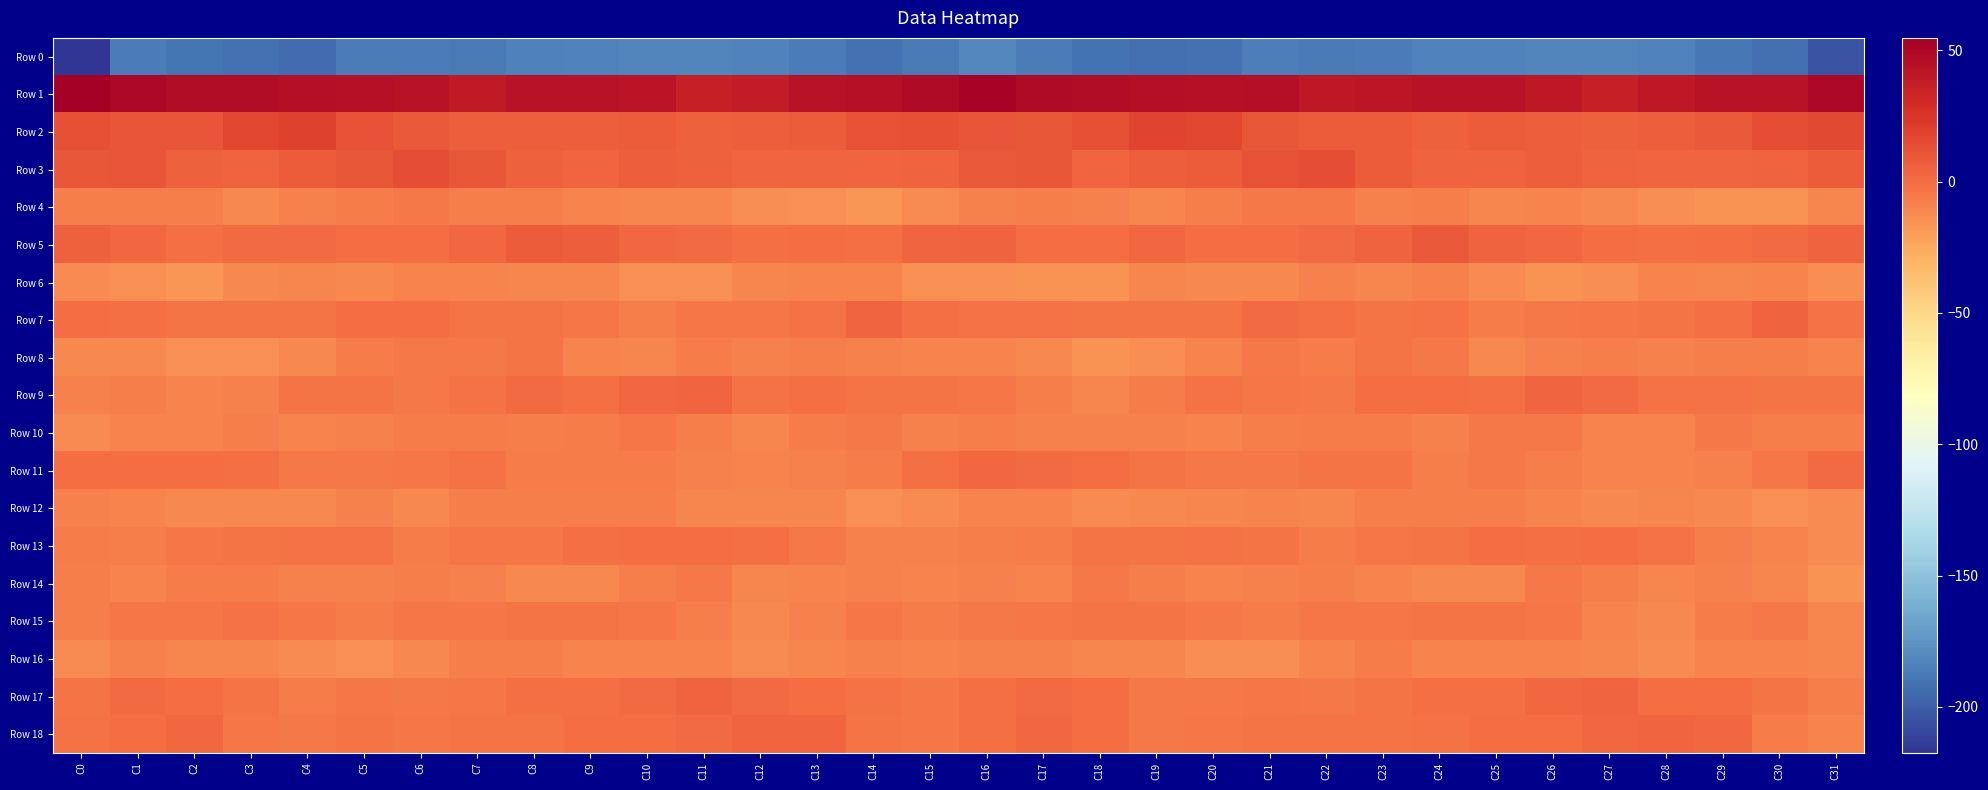

Reading left to right, transcribe all the data shown in this chart.

Row 0: C0=-217.5	C1=-186.1	C2=-189.8	C3=-192.0	C4=-193.3	C5=-186.5	C6=-185.8	C7=-186.7	C8=-184.1	C9=-182.5	C10=-182.2	C11=-181.8	C12=-183.1	C13=-186.0	C14=-191.9	C15=-187.0	C16=-180.4	C17=-186.4	C18=-190.7	C19=-192.9	C20=-191.4	C21=-185.1	C22=-186.7	C23=-185.9	C24=-182.9	C25=-183.0	C26=-181.6	C27=-182.2	C28=-183.3	C29=-188.6	C30=-192.8	C31=-204.2
Row 1: C0=54.7	C1=50.3	C2=46.6	C3=46.3	C4=45.5	C5=44.9	C6=43.3	C7=39.4	C8=43.6	C9=43.9	C10=42.0	C11=36.3	C12=38.0	C13=43.2	C14=44.1	C15=47.5	C16=52.0	C17=48.0	C18=46.7	C19=46.0	C20=44.9	C21=45.2	C22=40.8	C23=41.2	C24=43.9	C25=43.7	C26=39.9	C27=35.7	C28=40.4	C29=44.0	C30=43.9	C31=50.0
Row 2: C0=12.5	C1=10.6	C2=10.6	C3=16.5	C4=18.7	C5=11.9	C6=8.0	C7=6.1	C8=6.6	C9=5.9	C10=7.7	C11=5.4	C12=6.0	C13=7.3	C14=12.1	C15=12.7	C16=10.8	C17=9.7	C18=12.6	C19=18.2	C20=16.7	C21=9.9	C22=7.1	C23=6.9	C24=5.2	C25=7.6	C26=6.5	C27=5.5	C28=6.3	C29=8.8	C30=13.4	C31=15.7
Row 3: C0=9.2	C1=10.8	C2=5.4	C3=4.2	C4=7.4	C5=9.2	C6=13.9	C7=9.1	C8=5.6	C9=3.3	C10=6.2	C11=4.9	C12=3.4	C13=3.2	C14=3.4	C15=3.9	C16=8.1	C17=9.9	C18=3.4	C19=5.8	C20=7.5	C21=11.5	C22=13.3	C23=7.4	C24=4.2	C25=4.3	C26=6.4	C27=3.9	C28=3.5	C29=3.0	C30=4.4	C31=7.2
Row 4: C0=-8.0	C1=-8.0	C2=-7.7	C3=-11.3	C4=-8.8	C5=-6.1	C6=-5.7	C7=-7.8	C8=-7.3	C9=-9.8	C10=-10.3	C11=-10.2	C12=-13.4	C13=-15.4	C14=-17.4	C15=-12.7	C16=-8.5	C17=-7.3	C18=-9.0	C19=-11.2	C20=-7.5	C21=-5.7	C22=-5.7	C23=-8.2	C24=-7.6	C25=-10.8	C26=-9.5	C27=-11.4	C28=-14.1	C29=-16.5	C30=-15.6	C31=-10.3
Row 5: C0=5.0	C1=1.5	C2=-1.1	C3=1.4	C4=0.7	C5=0.1	C6=-0.1	C7=1.9	C8=6.9	C9=6.2	C10=2.5	C11=0.7	C12=-1.3	C13=-0.2	C14=-0.9	C15=3.5	C16=4.4	C17=0.1	C18=-0.5	C19=1.9	C20=-0.1	C21=0.0	C22=0.5	C23=3.7	C24=8.0	C25=4.3	C26=1.9	C27=-0.1	C28=-1.3	C29=-0.5	C30=0.9	C31=4.4
Row 6: C0=-12.3	C1=-15.0	C2=-16.6	C3=-12.1	C4=-10.9	C5=-12.1	C6=-9.8	C7=-9.6	C8=-10.4	C9=-10.7	C10=-15.3	C11=-15.4	C12=-10.5	C13=-9.3	C14=-10.0	C15=-14.5	C16=-15.1	C17=-16.0	C18=-15.8	C19=-10.5	C20=-12.0	C21=-11.6	C22=-8.9	C23=-10.6	C24=-9.0	C25=-13.2	C26=-16.0	C27=-13.8	C28=-9.2	C29=-10.3	C30=-9.8	C31=-13.7
Row 7: C0=-0.2	C1=-1.2	C2=-3.5	C3=-3.0	C4=-3.4	C5=-0.5	C6=0.0	C7=-2.8	C8=-2.8	C9=-4.8	C10=-7.3	C11=-4.0	C12=-3.9	C13=-2.6	C14=3.2	C15=-1.6	C16=-2.0	C17=-2.0	C18=-3.7	C19=-3.0	C20=-3.0	C21=0.6	C22=-1.2	C23=-3.2	C24=-2.6	C25=-6.7	C26=-5.9	C27=-3.8	C28=-3.6	C29=-1.0	C30=4.1	C31=-1.9
Row 8: C0=-11.6	C1=-11.3	C2=-15.0	C3=-15.0	C4=-11.7	C5=-6.4	C6=-5.5	C7=-5.2	C8=-3.6	C9=-9.6	C10=-10.4	C11=-6.4	C12=-9.1	C13=-7.9	C14=-8.3	C15=-9.4	C16=-10.1	C17=-12.2	C18=-15.8	C19=-14.0	C20=-9.7	C21=-5.3	C22=-6.1	C23=-3.6	C24=-5.6	C25=-11.3	C26=-8.3	C27=-7.2	C28=-8.9	C29=-8.0	C30=-8.0	C31=-10.0
Row 9: C0=-8.2	C1=-7.2	C2=-9.4	C3=-8.6	C4=-3.5	C5=-3.3	C6=-5.5	C7=-2.7	C8=0.6	C9=-1.2	C10=1.7	C11=3.2	C12=-2.3	C13=-1.3	C14=-3.3	C15=-3.6	C16=-4.8	C17=-7.3	C18=-10.2	C19=-6.4	C20=-2.7	C21=-4.5	C22=-5.2	C23=-0.4	C24=-0.1	C25=-1.2	C26=3.6	C27=0.8	C28=-2.3	C29=-1.8	C30=-3.5	C31=-2.9
Row 10: C0=-12.6	C1=-10.1	C2=-9.4	C3=-7.9	C4=-9.2	C5=-8.5	C6=-6.6	C7=-6.3	C8=-7.8	C9=-6.5	C10=-4.7	C11=-7.4	C12=-10.8	C13=-6.4	C14=-5.8	C15=-8.9	C16=-7.9	C17=-9.0	C18=-8.8	C19=-8.1	C20=-9.3	C21=-7.9	C22=-6.0	C23=-6.7	C24=-8.2	C25=-5.2	C26=-5.4	C27=-9.2	C28=-10.0	C29=-4.9	C30=-7.5	C31=-7.5
Row 11: C0=-0.4	C1=0.3	C2=-0.0	C3=-1.3	C4=-5.6	C5=-5.3	C6=-4.1	C7=-2.4	C8=-6.2	C9=-6.9	C10=-6.5	C11=-8.8	C12=-9.7	C13=-8.6	C14=-6.2	C15=-1.1	C16=1.7	C17=0.5	C18=0.4	C19=-3.4	C20=-5.6	C21=-5.2	C22=-2.9	C23=-3.7	C24=-7.5	C25=-5.8	C26=-7.7	C27=-9.4	C28=-9.4	C29=-8.1	C30=-4.5	C31=0.7
Row 12: C0=-9.0	C1=-9.4	C2=-12.1	C3=-12.1	C4=-11.4	C5=-8.9	C6=-11.6	C7=-7.7	C8=-7.6	C9=-7.8	C10=-8.0	C11=-11.1	C12=-10.8	C13=-10.6	C14=-14.6	C15=-12.9	C16=-9.7	C17=-10.2	C18=-12.4	C19=-11.9	C20=-10.2	C21=-9.6	C22=-10.9	C23=-7.4	C24=-7.7	C25=-7.6	C26=-9.2	C27=-11.6	C28=-10.3	C29=-12.0	C30=-15.1	C31=-12.5
Row 13: C0=-5.9	C1=-7.3	C2=-4.1	C3=-2.9	C4=-2.5	C5=-2.5	C6=-6.3	C7=-4.2	C8=-4.2	C9=-1.5	C10=-0.2	C11=-0.6	C12=-0.6	C13=-5.8	C14=-9.0	C15=-8.9	C16=-7.7	C17=-6.3	C18=-3.1	C19=-2.9	C20=-2.4	C21=-3.6	C22=-6.5	C23=-4.1	C24=-3.5	C25=-0.5	C26=-0.9	C27=-0.0	C28=-2.4	C29=-7.5	C30=-9.8	C31=-12.8
Row 14: C0=-8.0	C1=-10.1	C2=-6.7	C3=-6.4	C4=-8.8	C5=-9.0	C6=-7.5	C7=-8.7	C8=-11.7	C9=-12.2	C10=-7.6	C11=-5.7	C12=-10.4	C13=-9.6	C14=-8.9	C15=-9.8	C16=-9.0	C17=-9.3	C18=-5.4	C19=-7.4	C20=-9.6	C21=-8.2	C22=-7.9	C23=-9.7	C24=-12.3	C25=-11.3	C26=-5.7	C27=-7.7	C28=-10.5	C29=-8.9	C30=-10.7	C31=-16.1
Row 15: C0=-7.7	C1=-4.5	C2=-4.4	C3=-2.5	C4=-4.5	C5=-6.8	C6=-4.2	C7=-4.1	C8=-3.5	C9=-3.0	C10=-4.0	C11=-7.2	C12=-12.2	C13=-8.8	C14=-4.4	C15=-6.3	C16=-5.0	C17=-4.2	C18=-3.6	C19=-2.8	C20=-5.9	C21=-6.2	C22=-4.0	C23=-4.0	C24=-2.9	C25=-3.8	C26=-4.3	C27=-9.9	C28=-11.6	C29=-6.7	C30=-5.8	C31=-11.1
Row 16: C0=-12.9	C1=-8.5	C2=-10.5	C3=-10.5	C4=-13.0	C5=-14.9	C6=-11.5	C7=-7.2	C8=-7.9	C9=-9.4	C10=-9.3	C11=-10.2	C12=-12.3	C13=-10.9	C14=-8.5	C15=-10.0	C16=-8.7	C17=-8.2	C18=-11.0	C19=-10.8	C20=-14.1	C21=-14.4	C22=-9.8	C23=-6.3	C24=-9.3	C25=-9.2	C26=-9.4	C27=-11.0	C28=-12.4	C29=-9.7	C30=-9.2	C31=-11.1
Row 17: C0=-3.7	C1=0.9	C2=0.3	C3=-3.5	C4=-5.9	C5=-4.5	C6=-5.3	C7=-3.9	C8=-1.5	C9=-1.3	C10=0.5	C11=3.8	C12=1.0	C13=-0.3	C14=-1.8	C15=-3.9	C16=-1.2	C17=1.4	C18=-0.5	C19=-5.0	C20=-5.4	C21=-4.7	C22=-5.2	C23=-2.8	C24=-1.4	C25=-1.0	C26=2.0	C27=3.5	C28=-0.2	C29=-0.2	C30=-3.6	C31=-7.8
Row 18: C0=-2.3	C1=0.1	C2=1.9	C3=-4.3	C4=-5.1	C5=-3.3	C6=-3.8	C7=-3.0	C8=-2.9	C9=-0.5	C10=0.0	C11=1.3	C12=2.7	C13=3.4	C14=-3.3	C15=-4.4	C16=-1.0	C17=1.8	C18=-0.2	C19=-5.2	C20=-4.3	C21=-3.3	C22=-3.4	C23=-3.2	C24=-2.2	C25=-0.0	C26=-0.0	C27=2.2	C28=3.3	C29=1.7	C30=-6.4	C31=-10.1